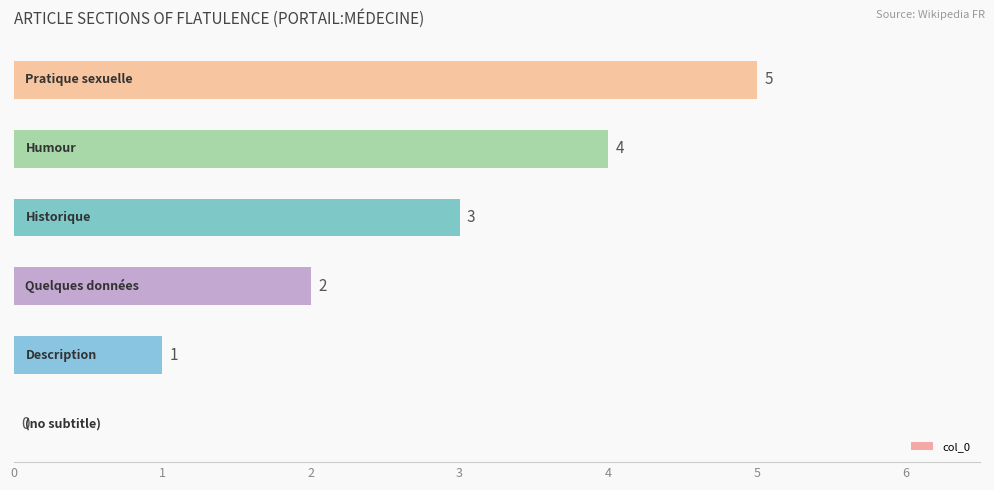

What is the sum of all values?

15